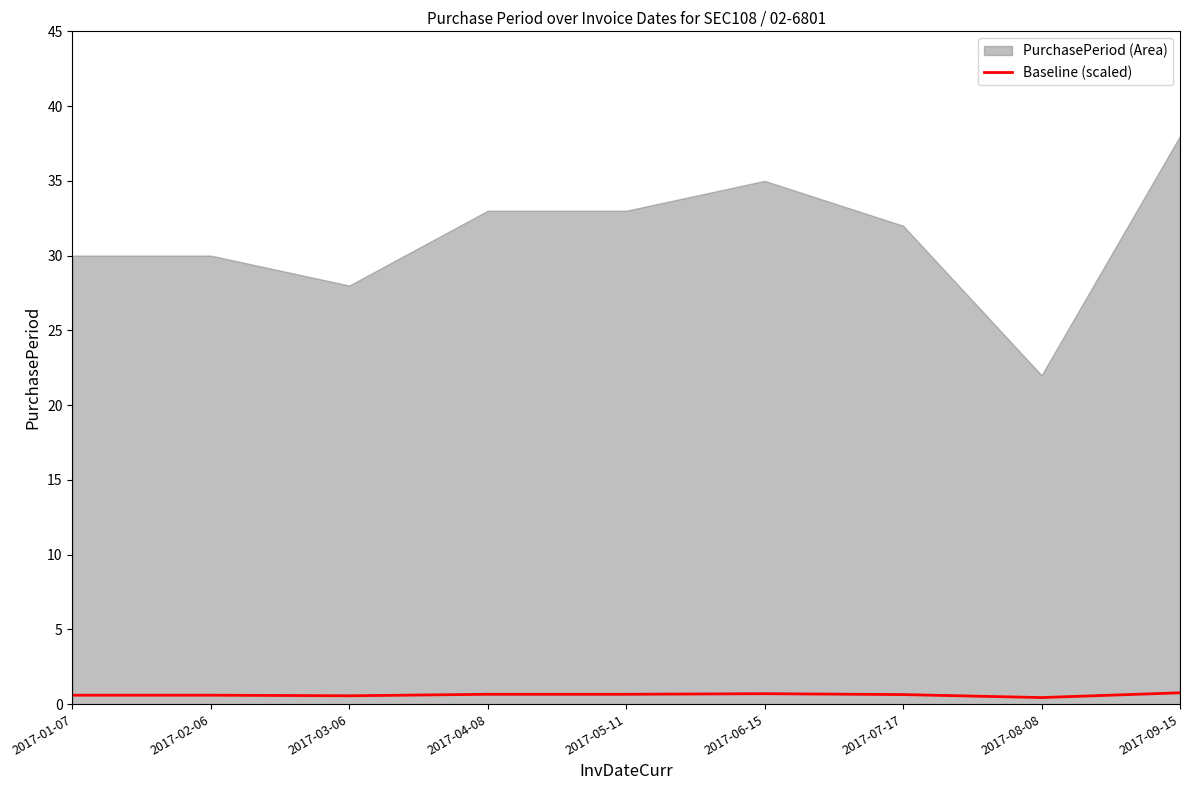

What is the label of the 2nd point from the right?

2017-08-08